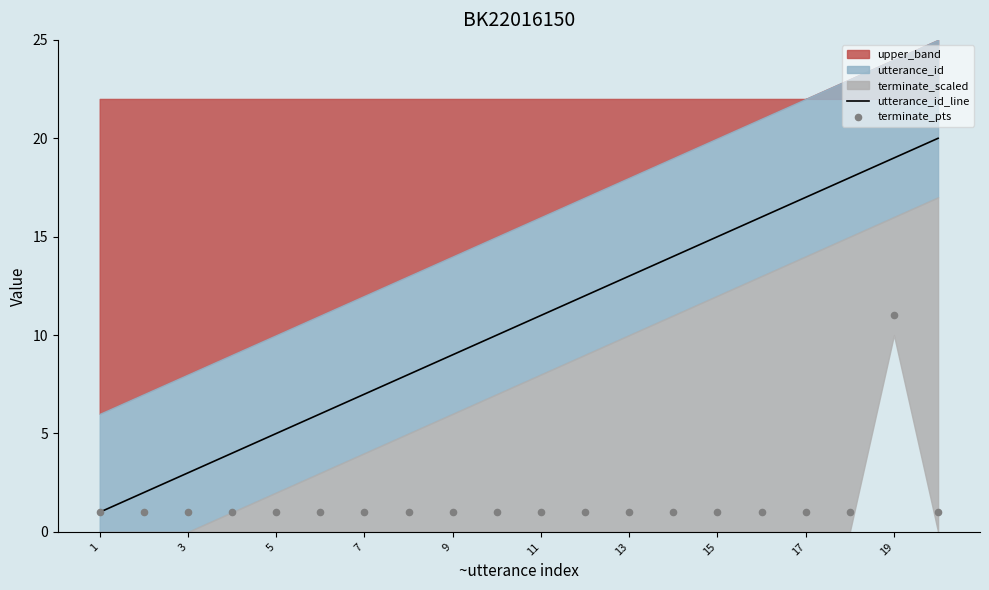

The value of utterance_id_line at 13 is 13. True or false?

True